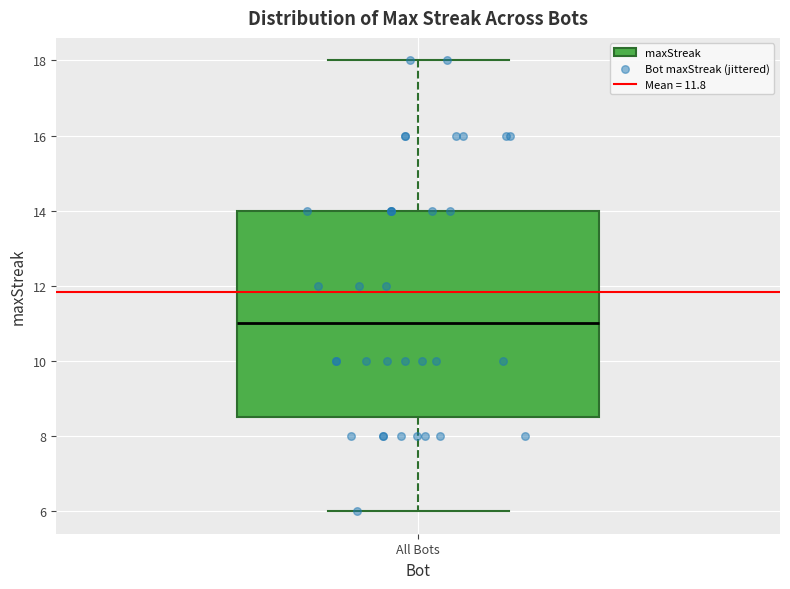

Read this box plot against the y-axis: the position of the median line, the range covered by the box, and the ends of both whiskers. The values are not printed on the chart, so give them approximately, as read against the axis.

median 11.0, box 8.6 to 14.0, whiskers 6.0 to 18.0